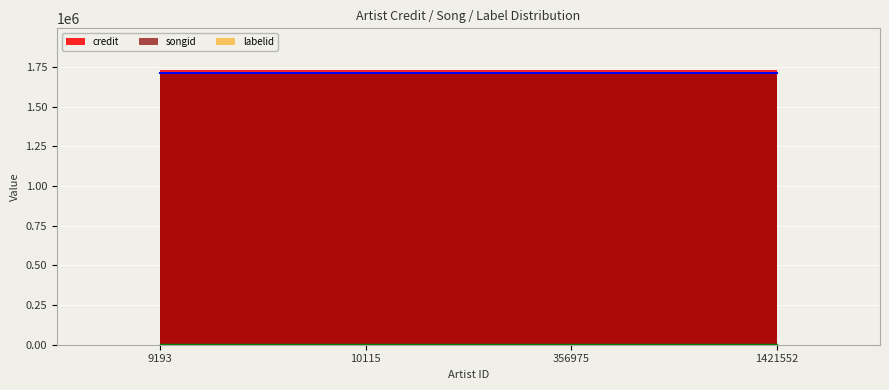

True or false: credit and songid cross at least once.

False